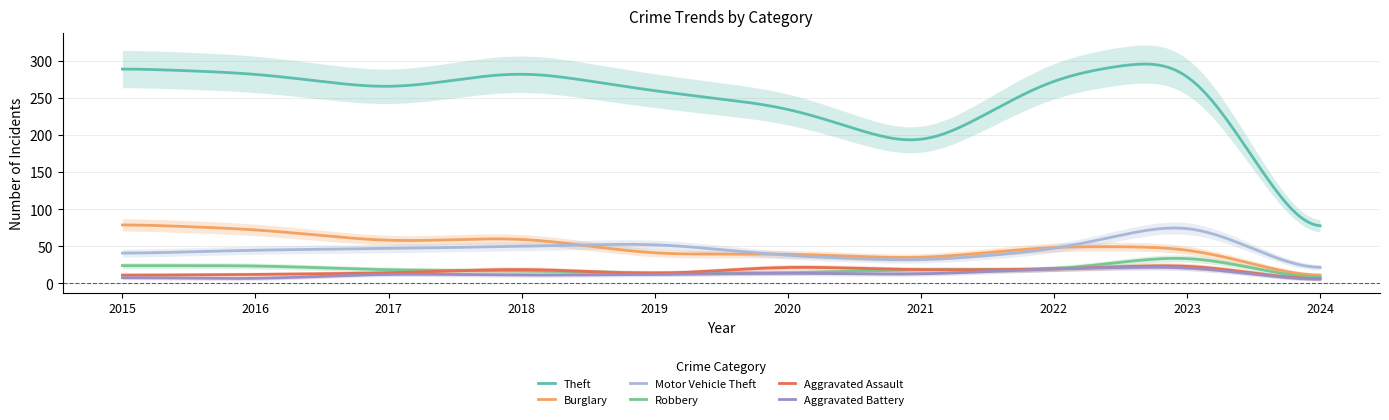

True or false: Aggravated Assault and Burglary intersect in this chart.

False